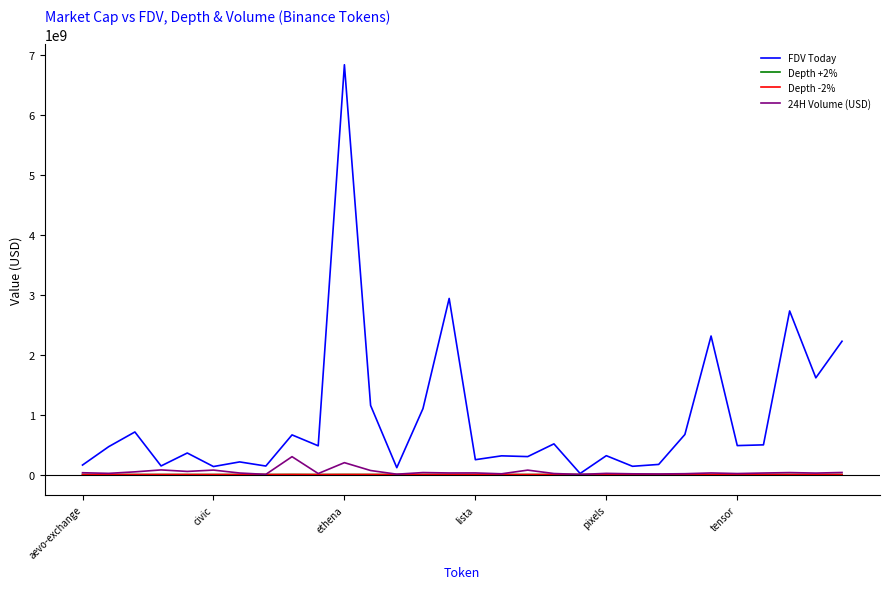

Which series has the largest range (max minus min)?

FDV Today